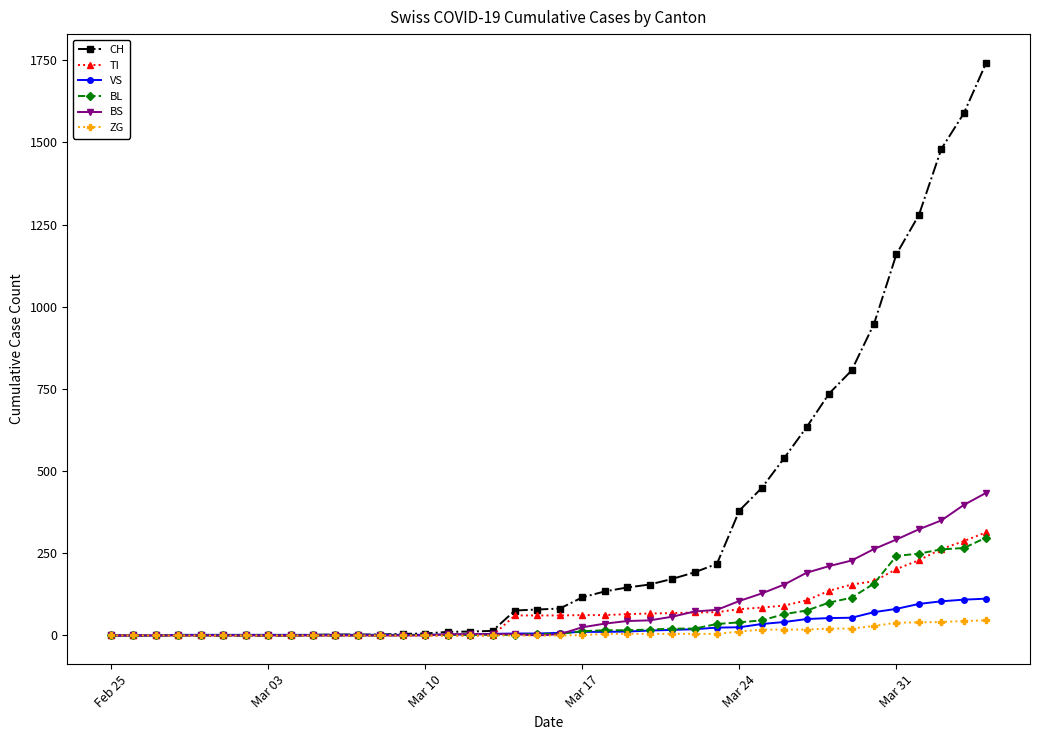

At how many categories does at least one series exceed 107?

19